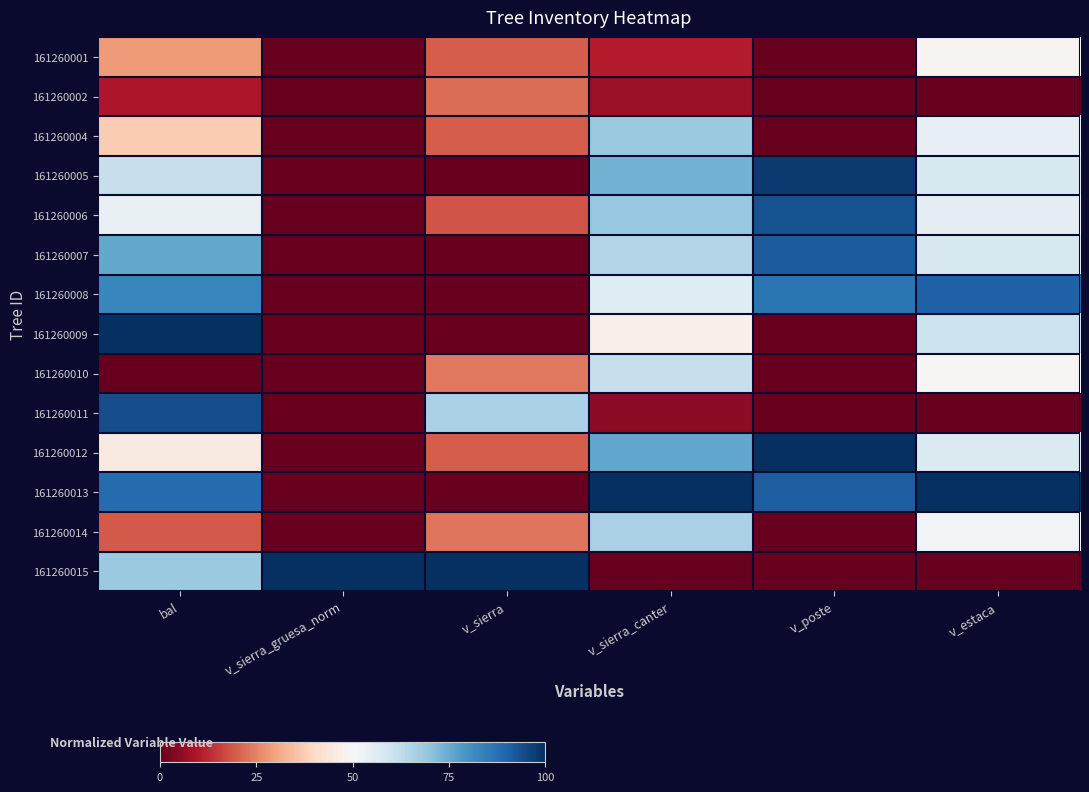

What is the difference between the highest and lowest values at v_sierra_gruesa_norm?

100.0